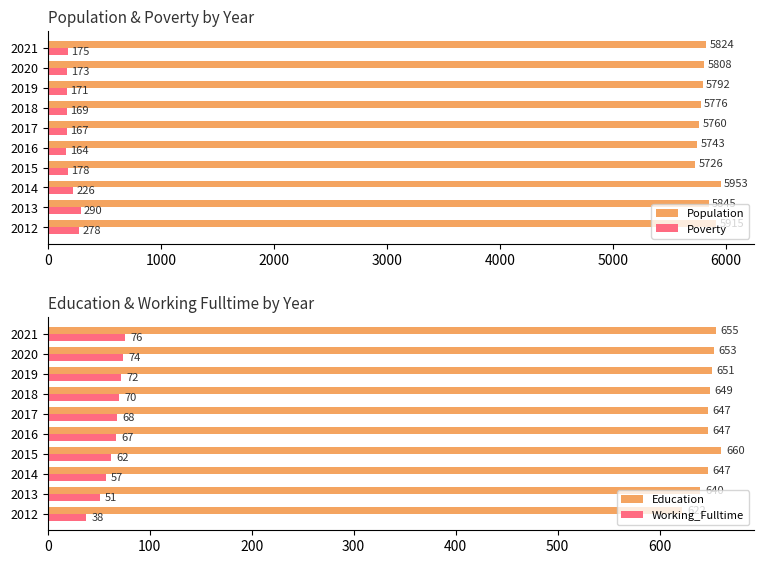

Which series has the largest range (max minus min)?

Population